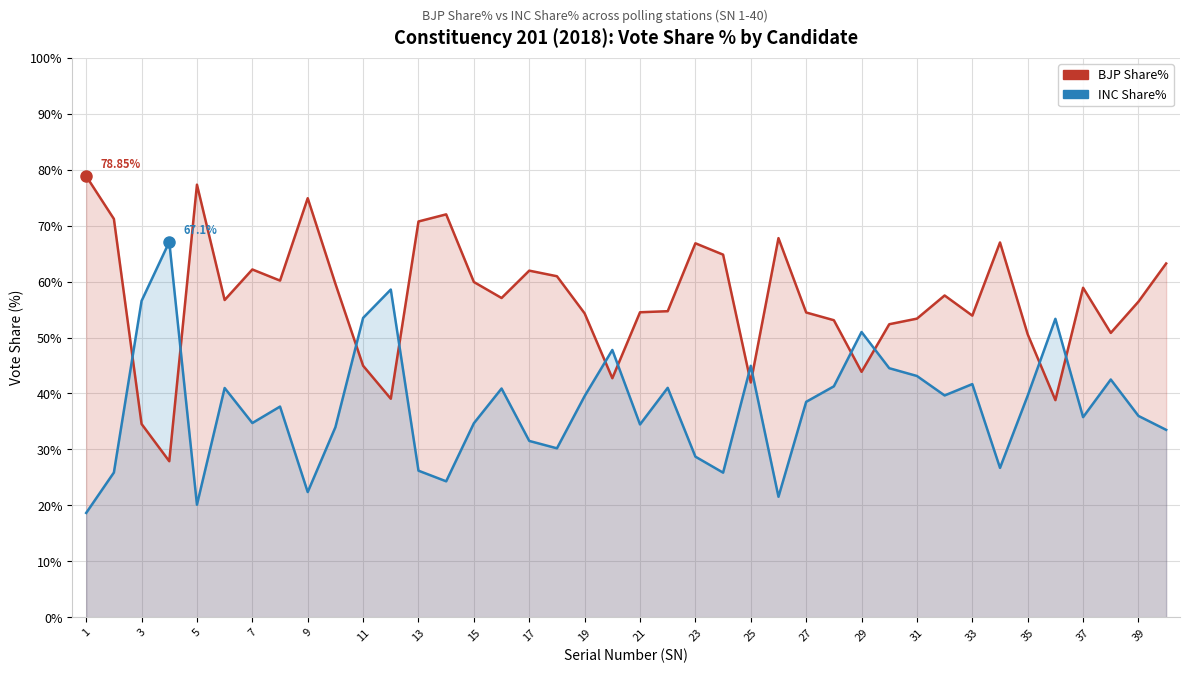

Is the value of INC Share% at 3 greater than the value of BJP Share% at 5?

No